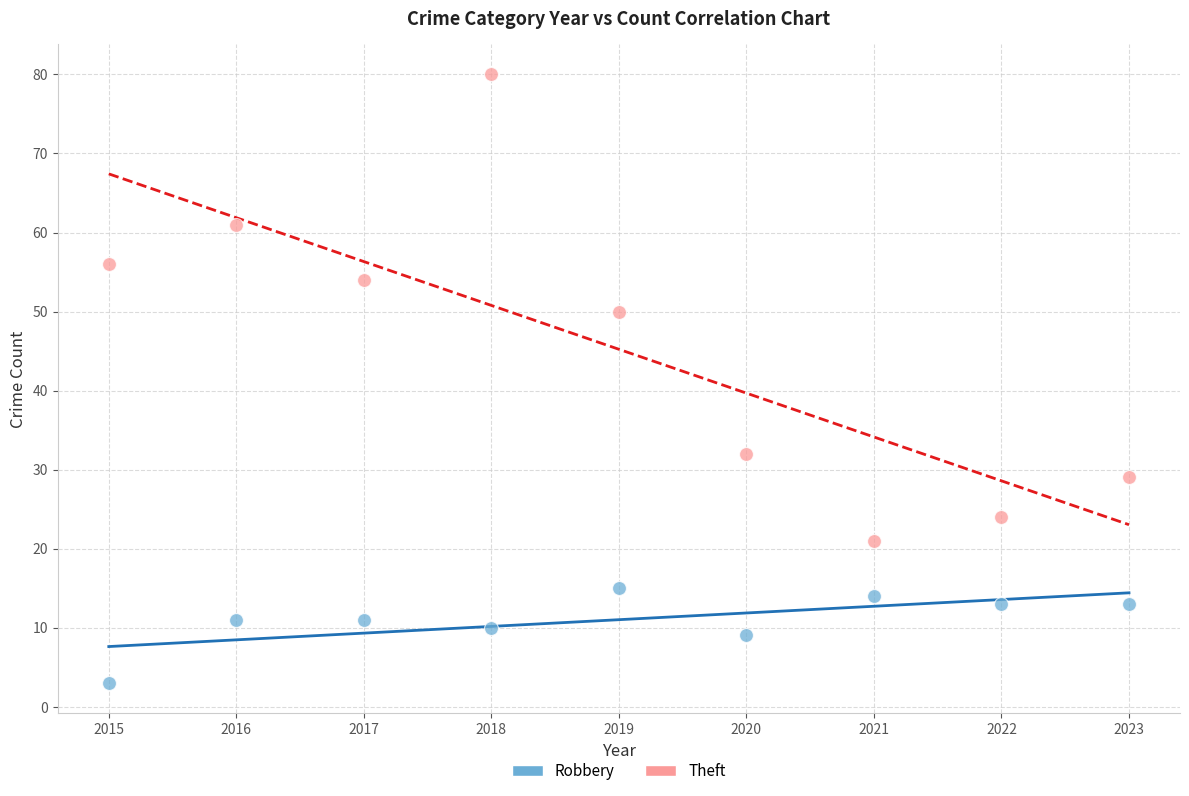

Across all data points, what is the range of Y values (max minus min)?

77